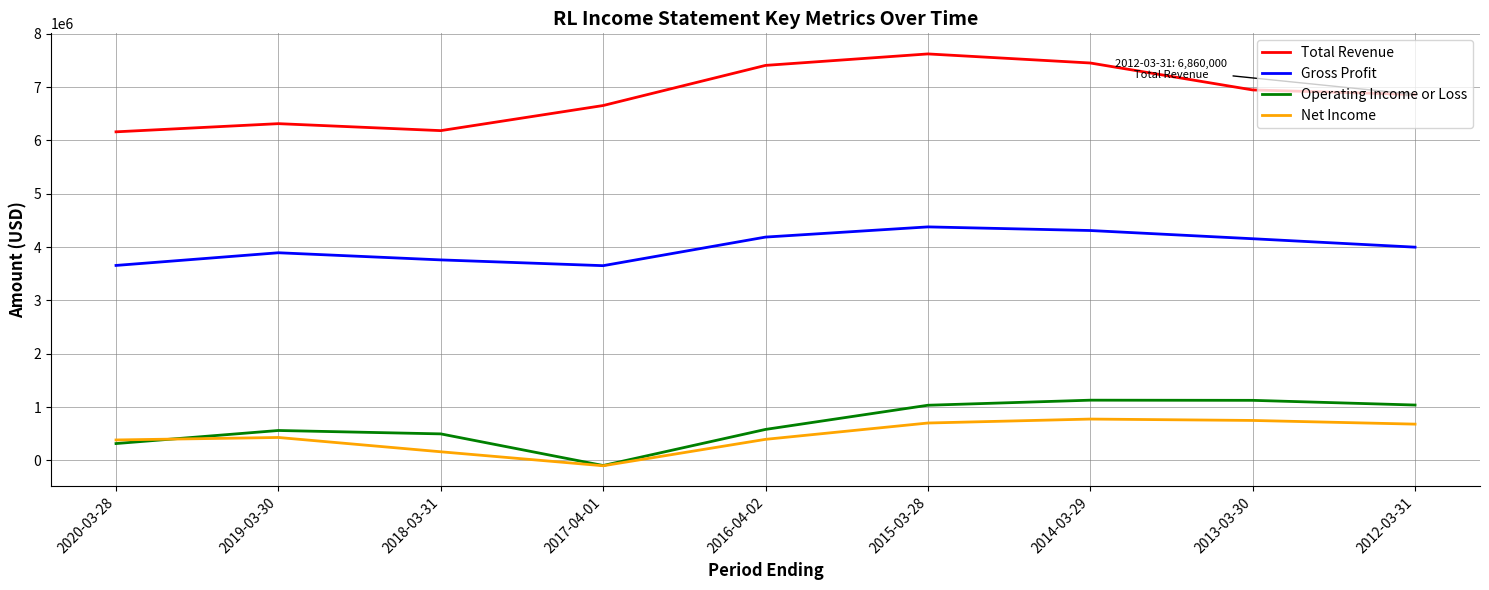

What is the sum of the Operating Income or Loss values at 2014-03-29 and 2018-03-31?

1628200